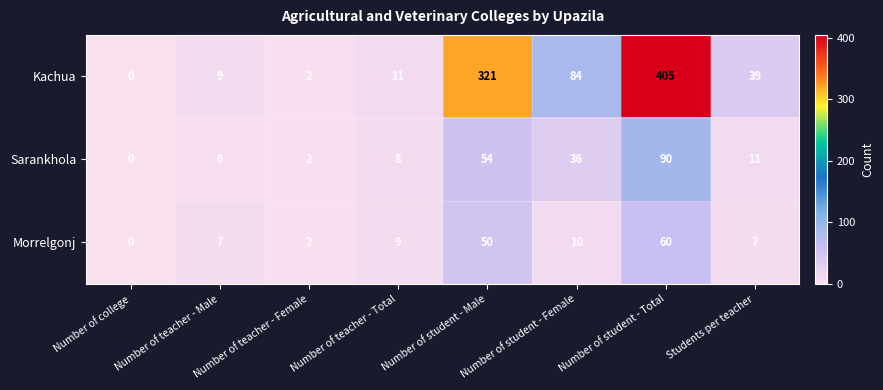

At which category is the sum across all series the highest?

Number of student - Total